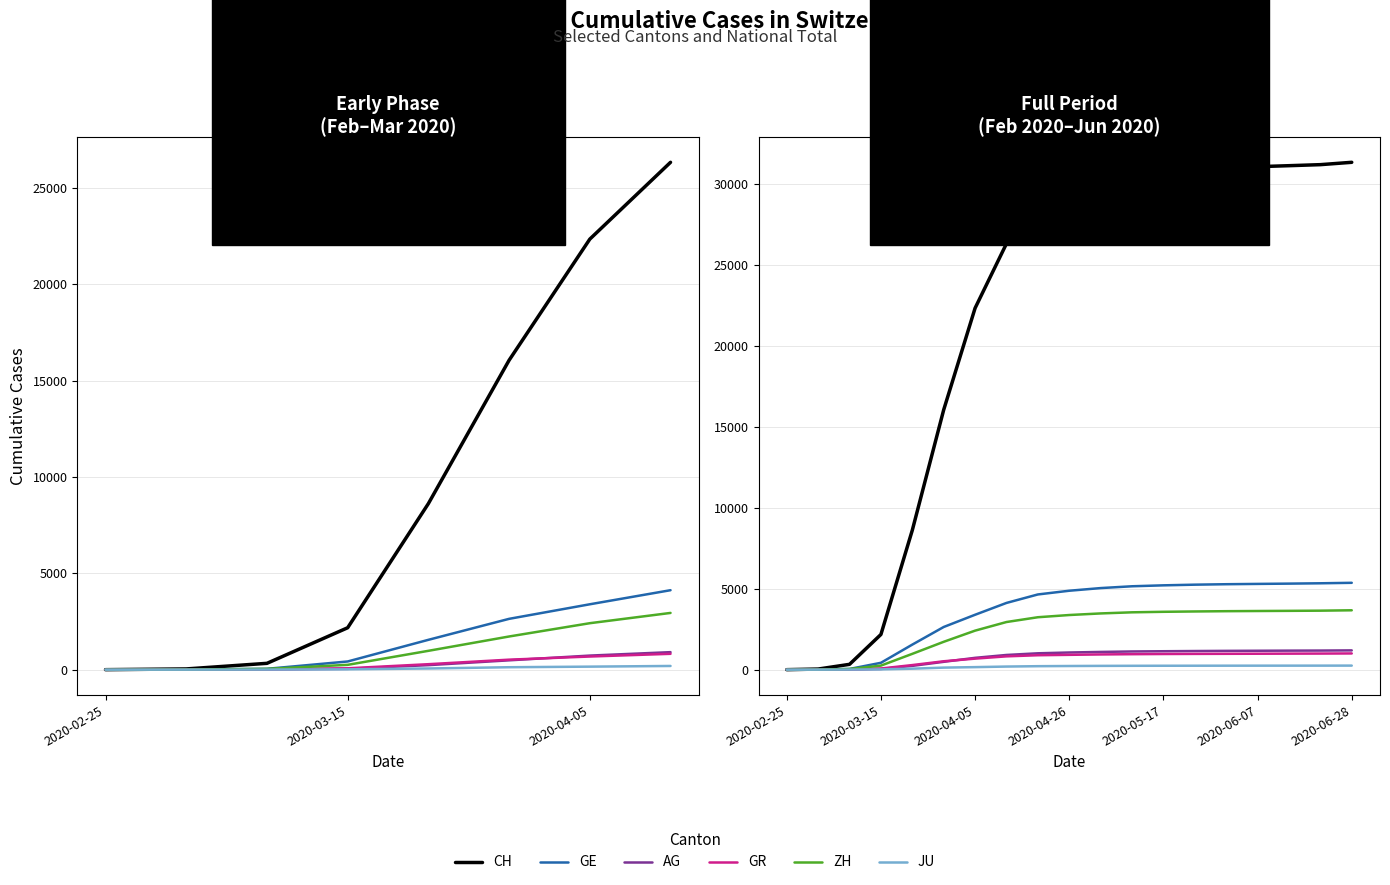

Which series has the largest range (max minus min)?

CH